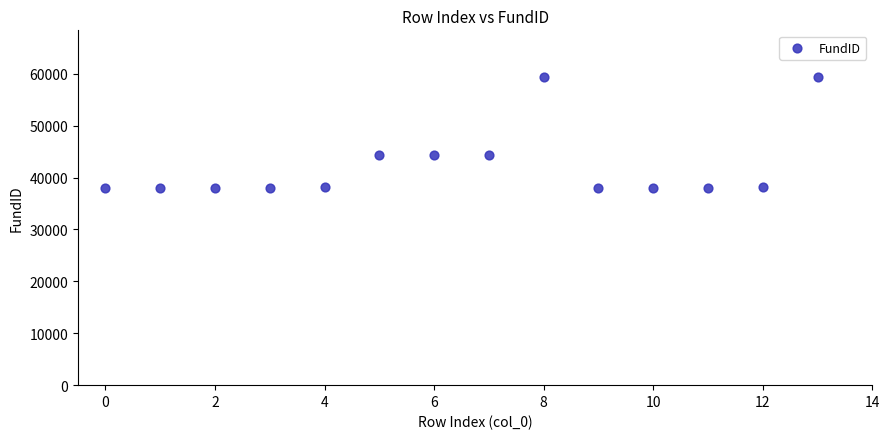

What is the range of Y values (max minus min)?

21384